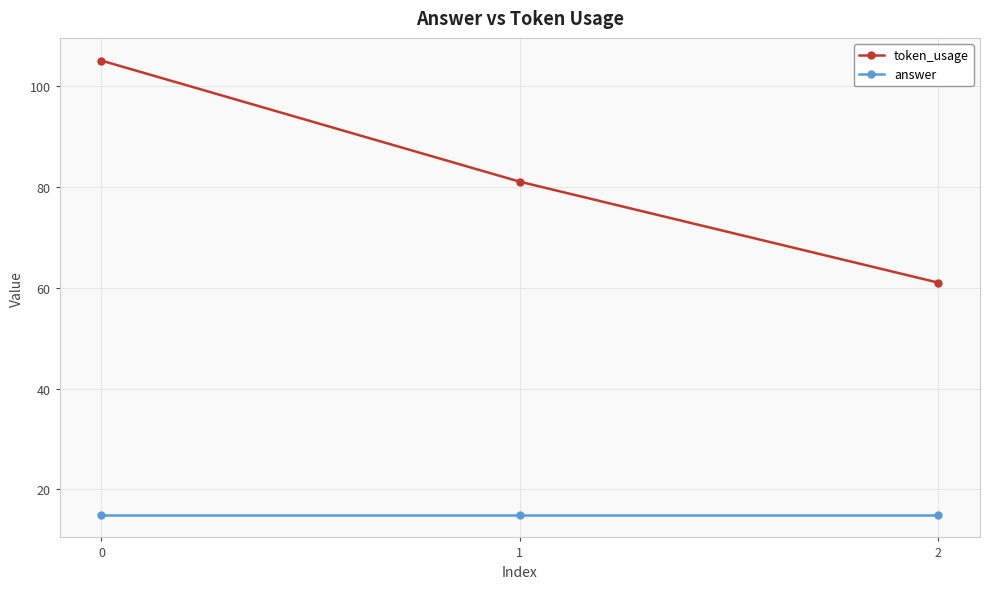

What is the average value of the token_usage series?

82